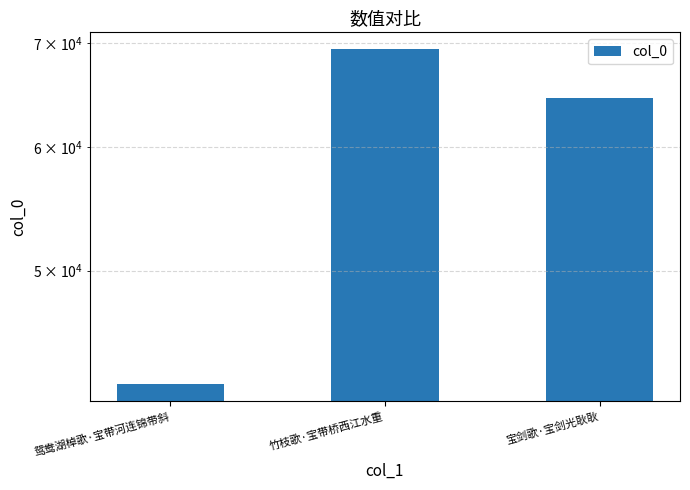

What is the label of the 2nd bar from the right?

竹枝歌·宝带桥西江水重